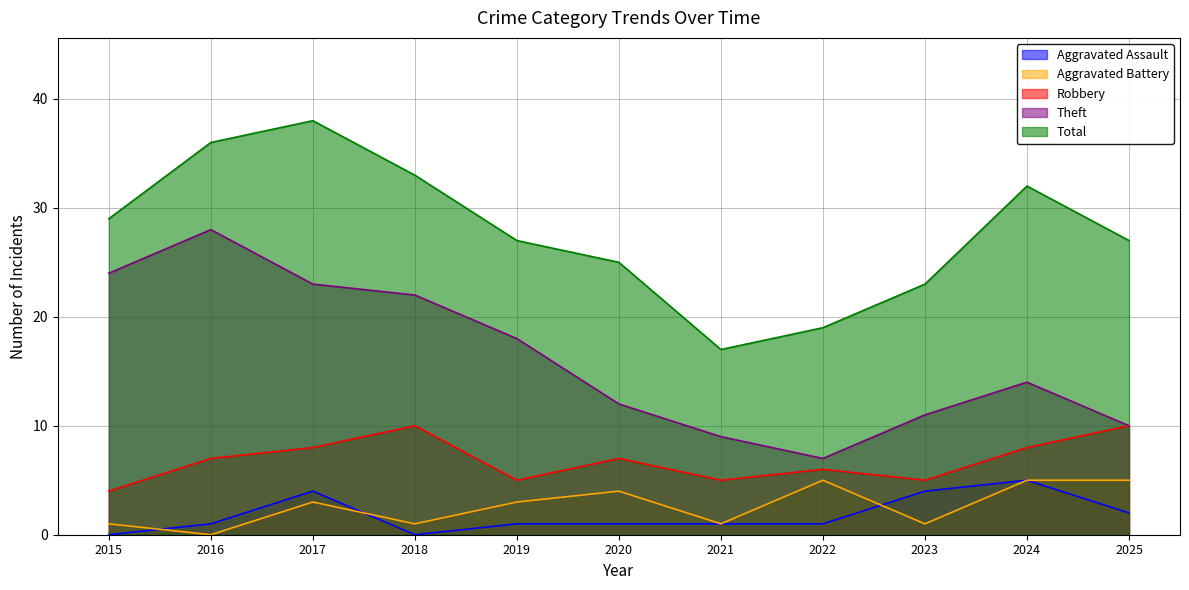

List the labels in order of Robbery value, largest first.

2018, 2025, 2017, 2024, 2016, 2020, 2022, 2019, 2021, 2023, 2015